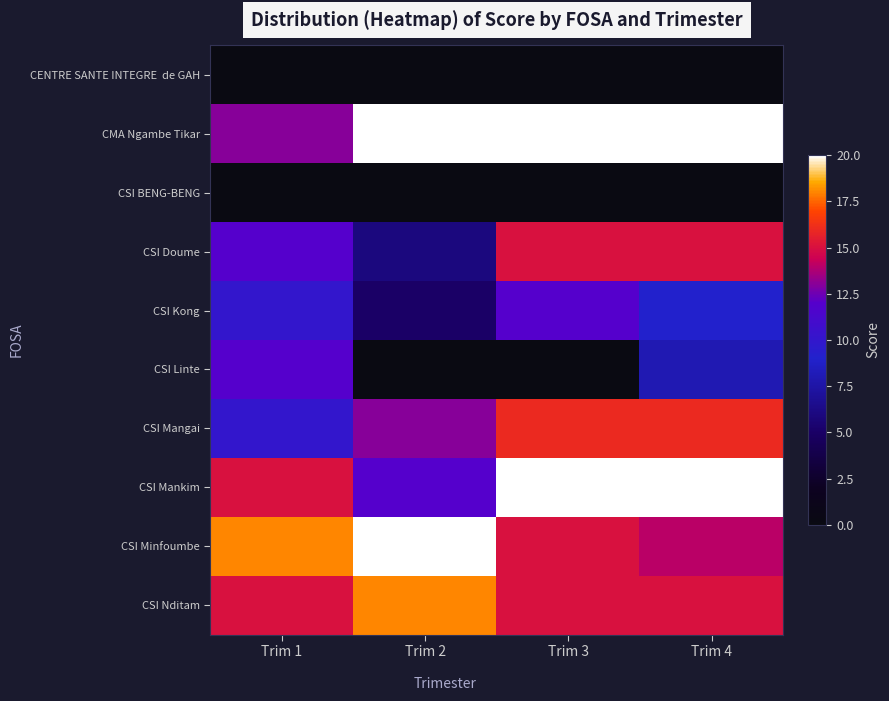

Rank the series at Trim 4 from lowest to highest value.

CENTRE SANTE INTEGRE de GAH, CSI BENG-BENG, CSI Linte, CSI Kong, CSI Minfoumbe, CSI Doume, CSI Nditam, CSI Mangai, CMA Ngambe Tikar, CSI Mankim